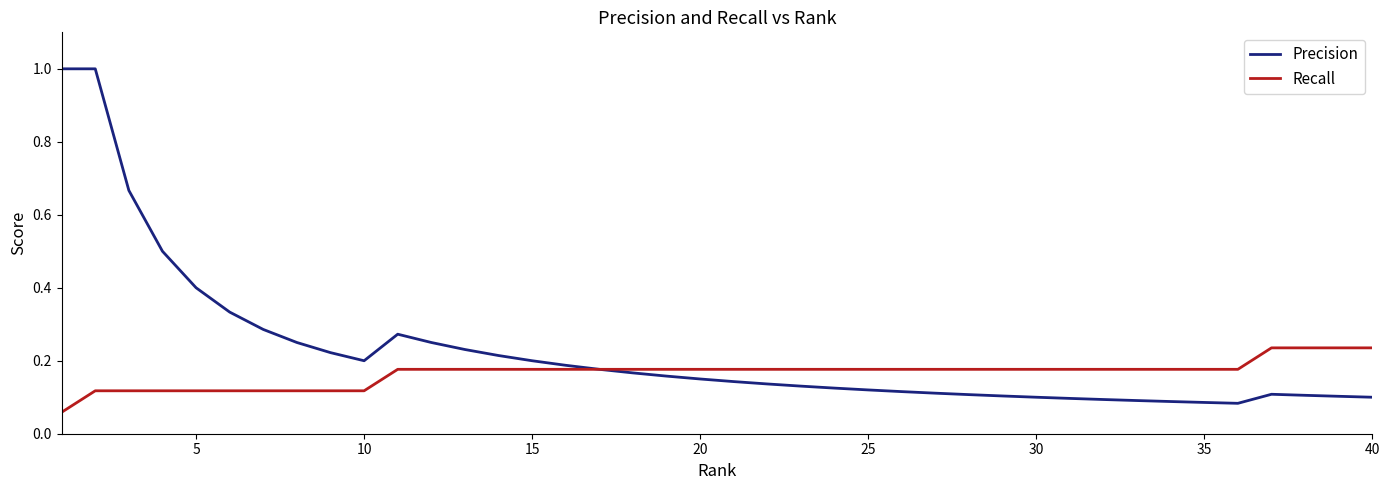

List the series in order of their peak value, highest first.

Precision, Recall